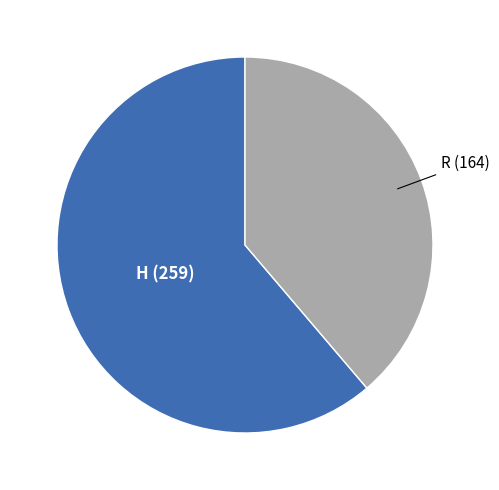

Is there any slice that represents more than half of the pie?

Yes